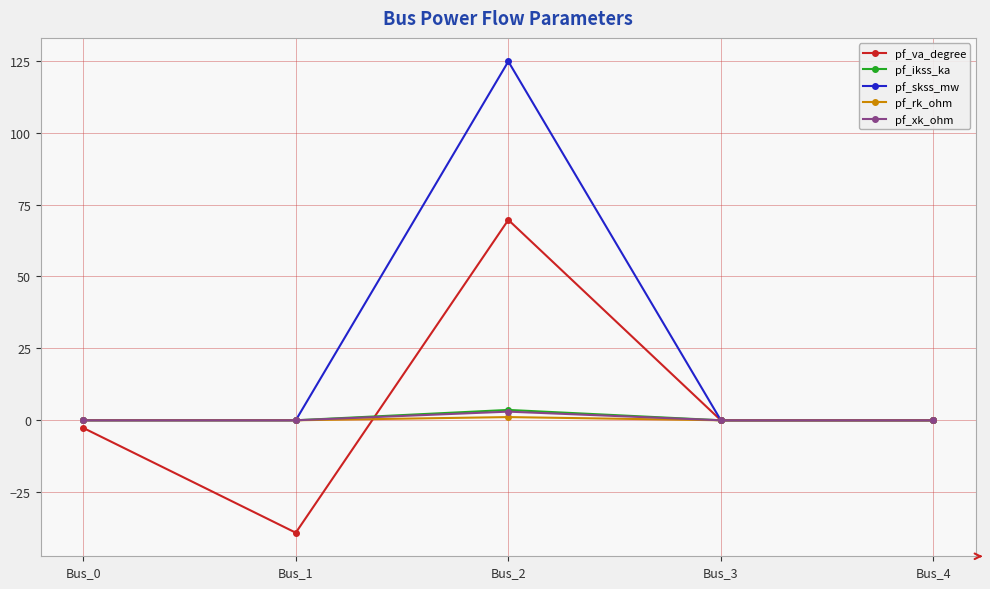

What is the smallest value displayed?

-39.1